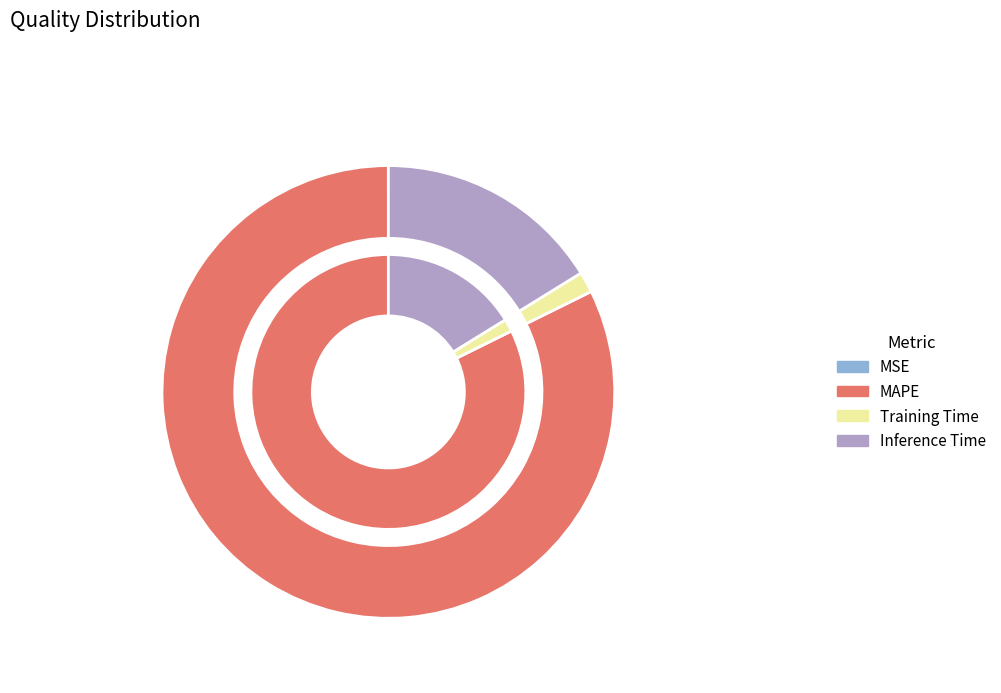

Combined, what portion of the pie is Inference Time and Training Time?

17.7%